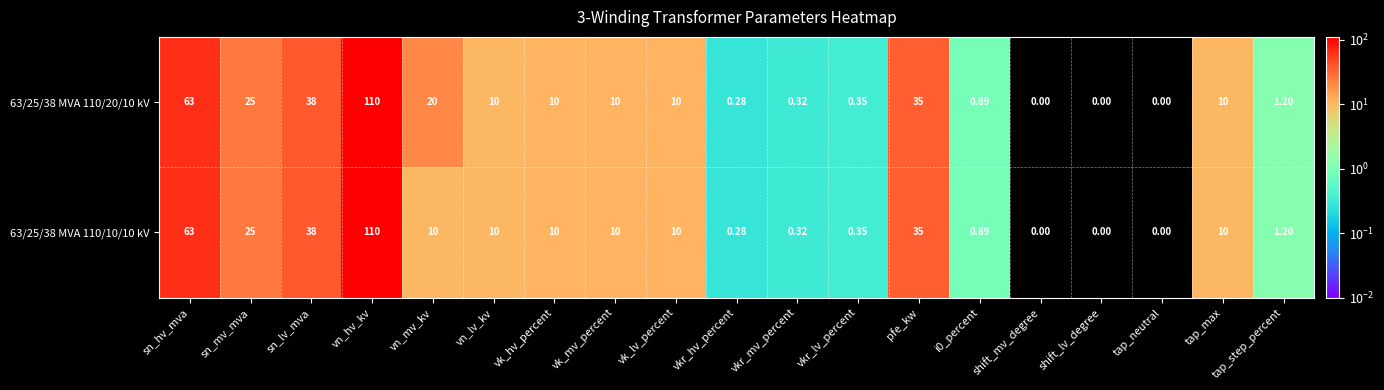

At which label does 63/25/38 MVA 110/10/10 kV reach its peak?

vn_hv_kv